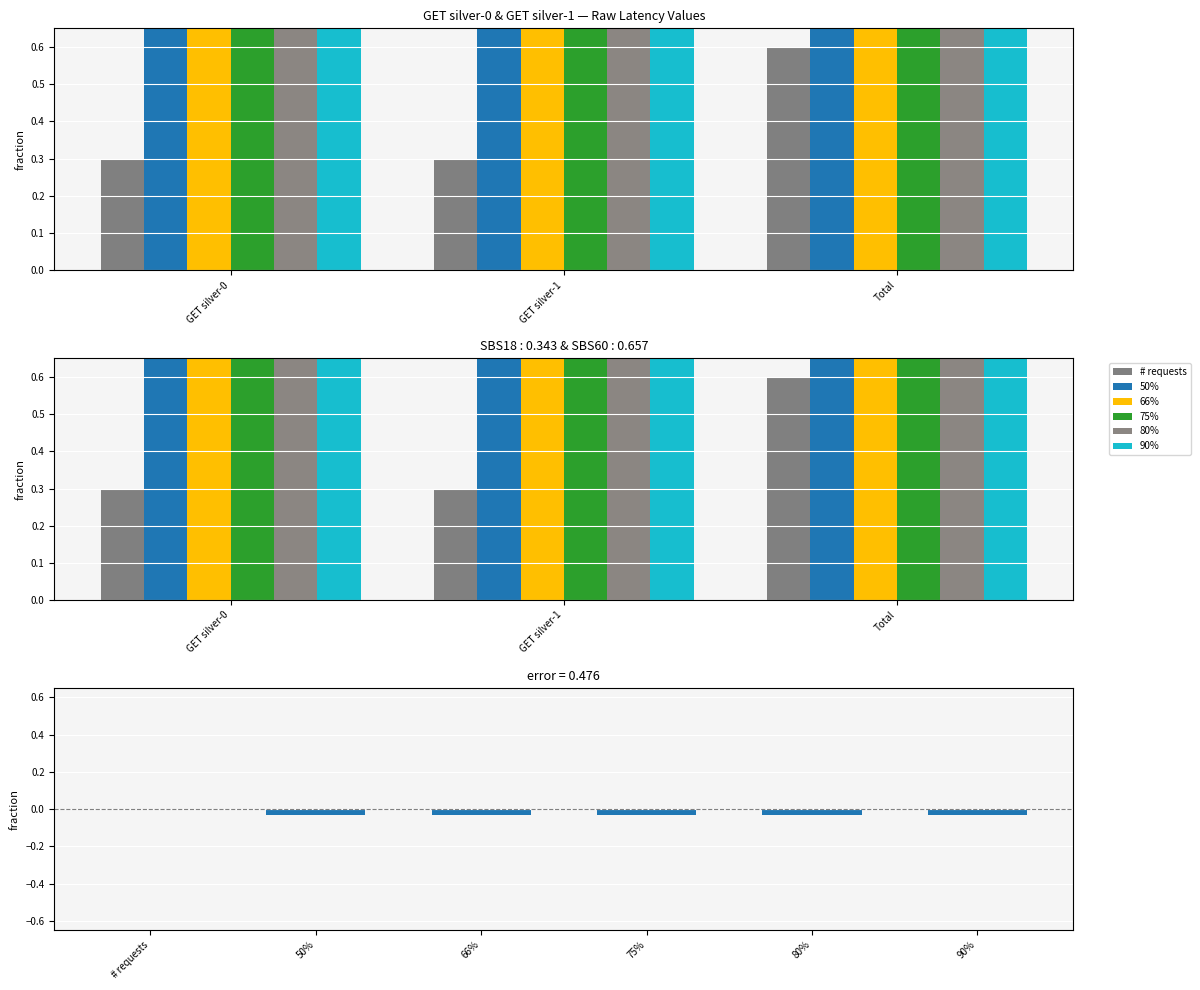

What is the label of the 2nd bar from the left?

GET silver-1